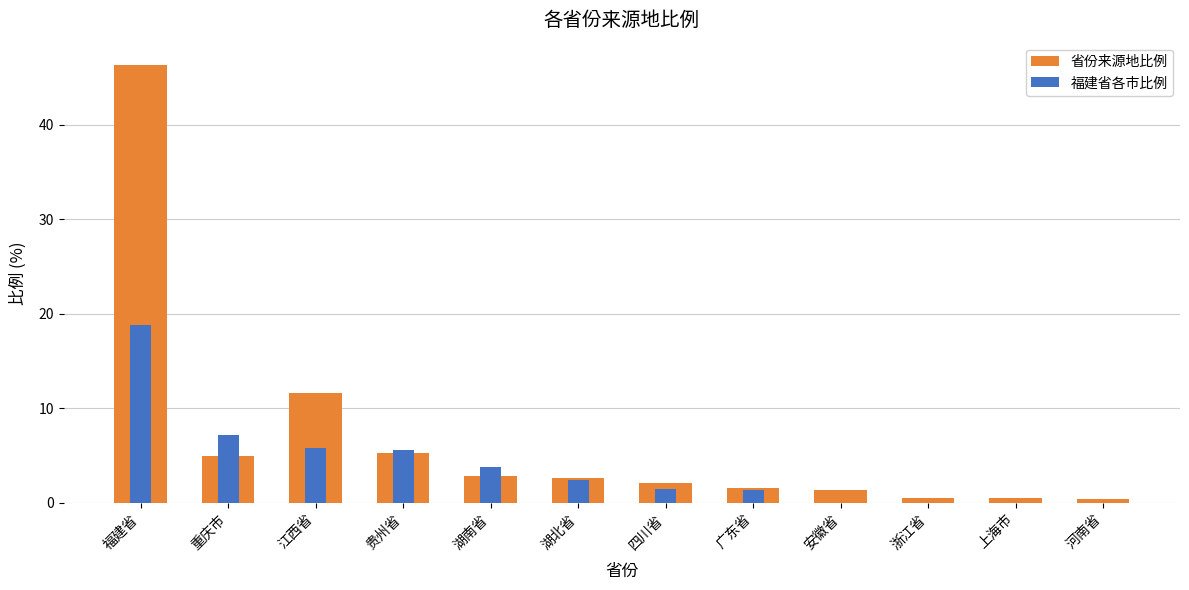

What is the average value of the 省份来源地比例 series?

6.7